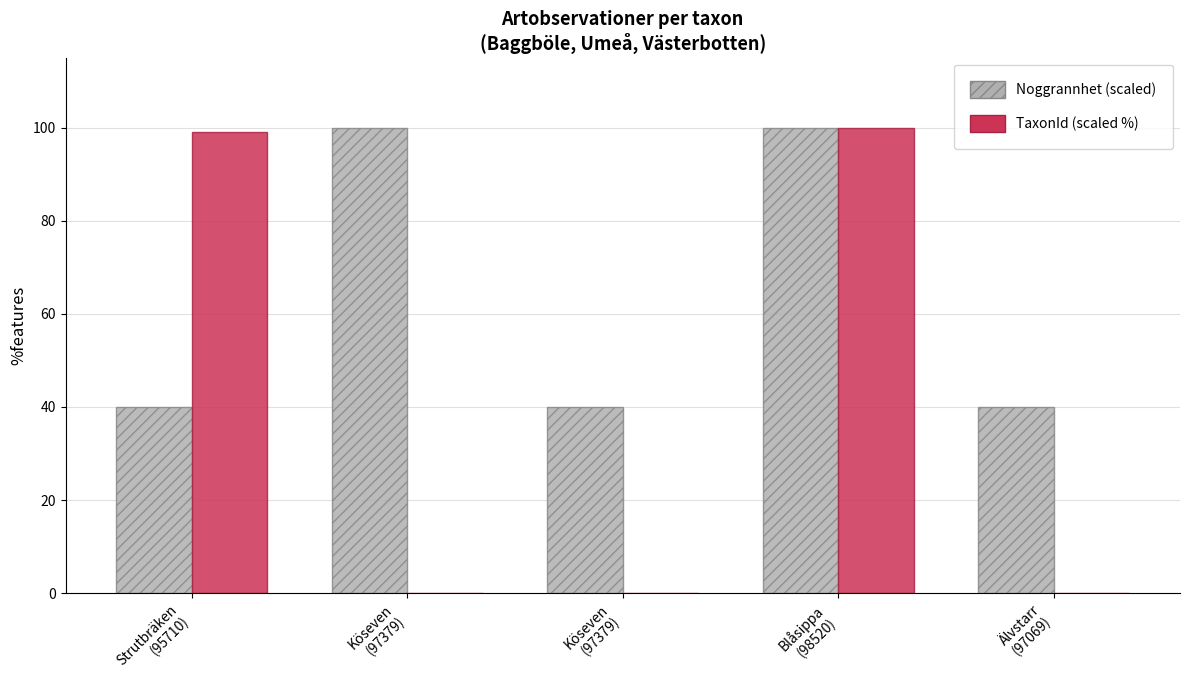

Reading right to left, list all the values displayed in this chart.

Noggrannhet (scaled): Älvstarr
(97069)=40.0	Blåsippa
(98520)=100.0	Köseven
(97379)=40.0	Köseven
(97379)=100.0	Strutbräken
(95710)=40.0
TaxonId (scaled %): Älvstarr
(97069)=0.1	Blåsippa
(98520)=100.0	Köseven
(97379)=0.0	Köseven
(97379)=0.0	Strutbräken
(95710)=99.0